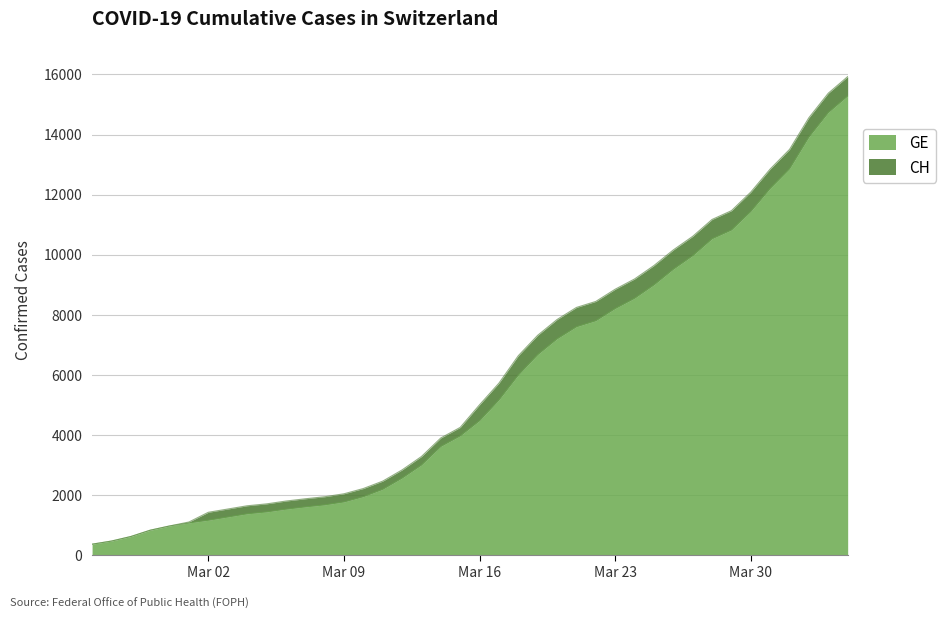

Which category has the lowest value in the CH series?

2020-02-25